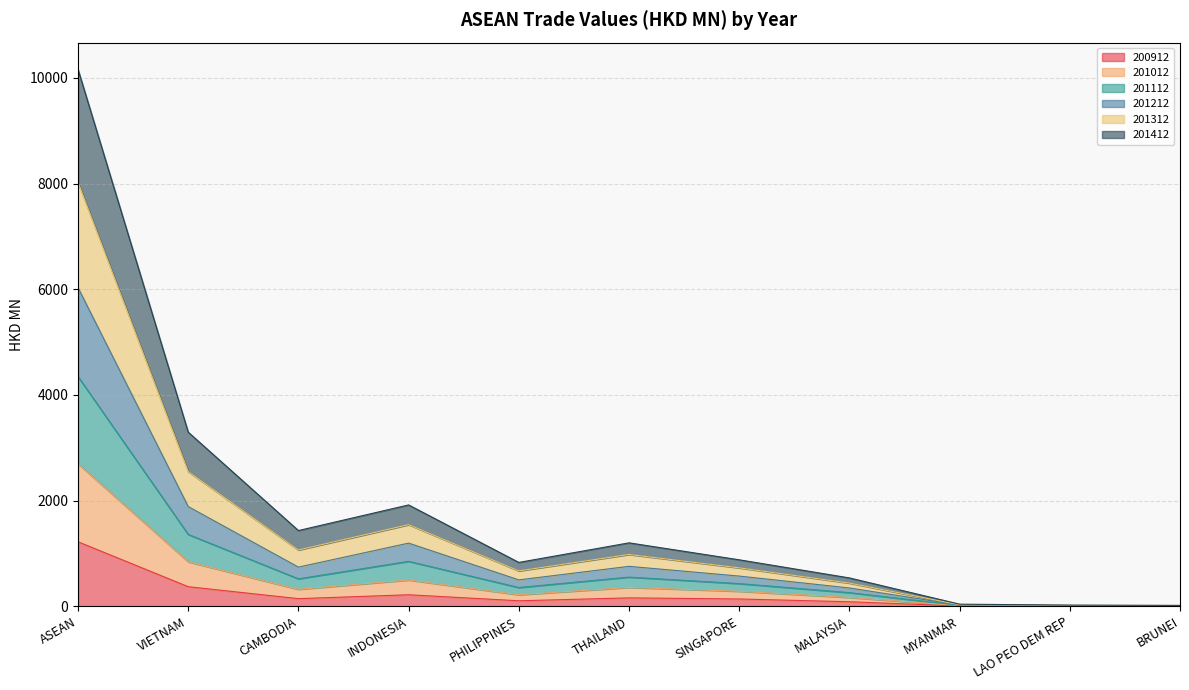

What is the greatest value displayed?

10158.6